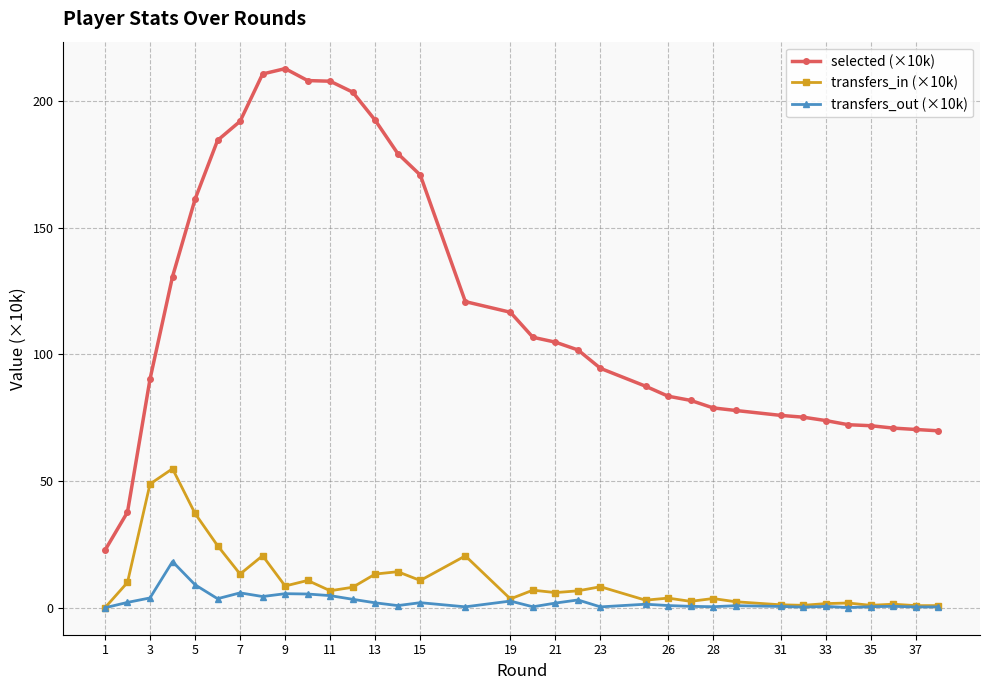

Which series has the largest total across all categories?

selected (×10k)